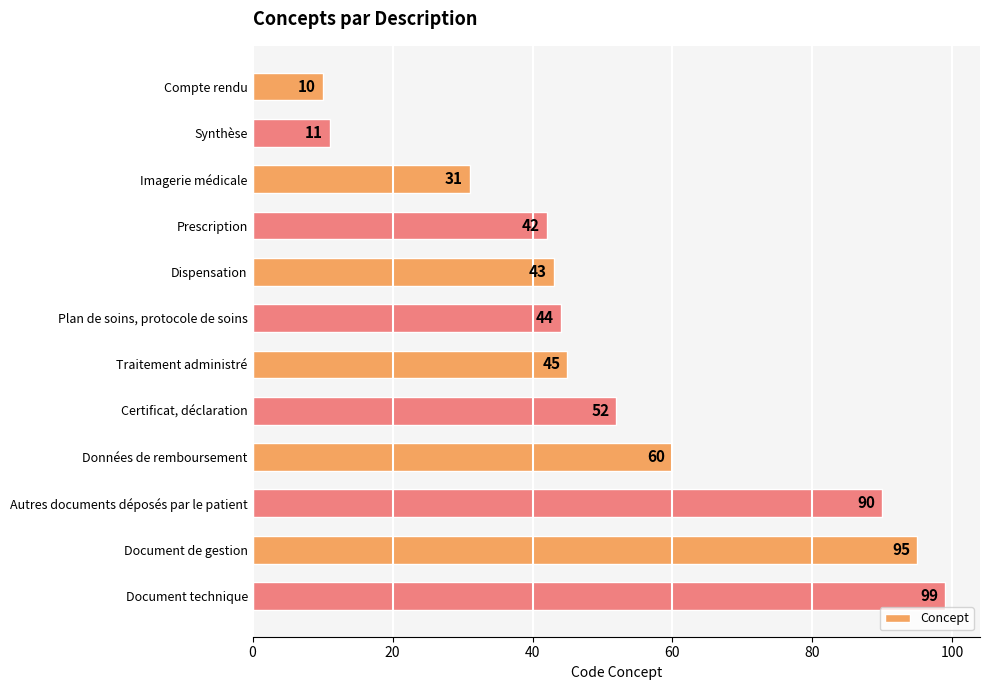

What is the maximum value shown in the chart?

99